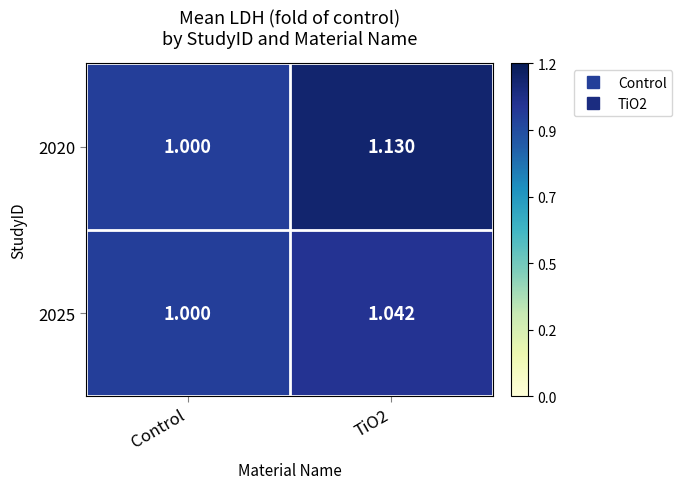

At which label is 2025 closest to 1?

Control